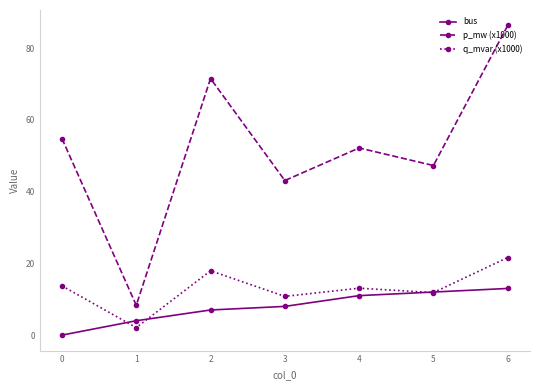

What is the value of the p_mw (x1000) point at the 2nd from the left?

8.3